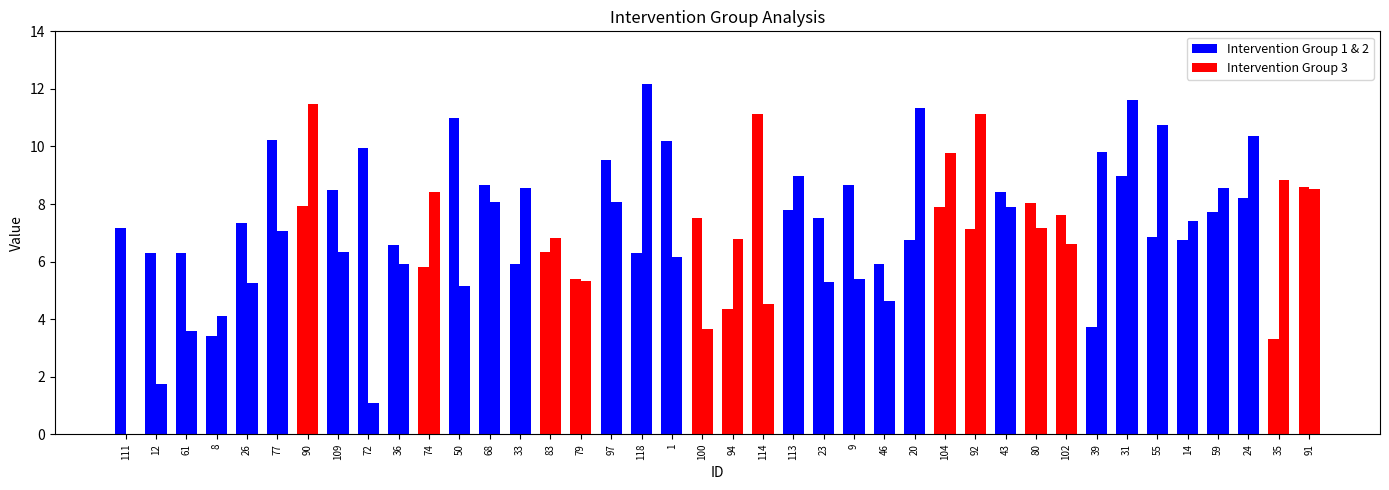

How many bars are there in each group?

2